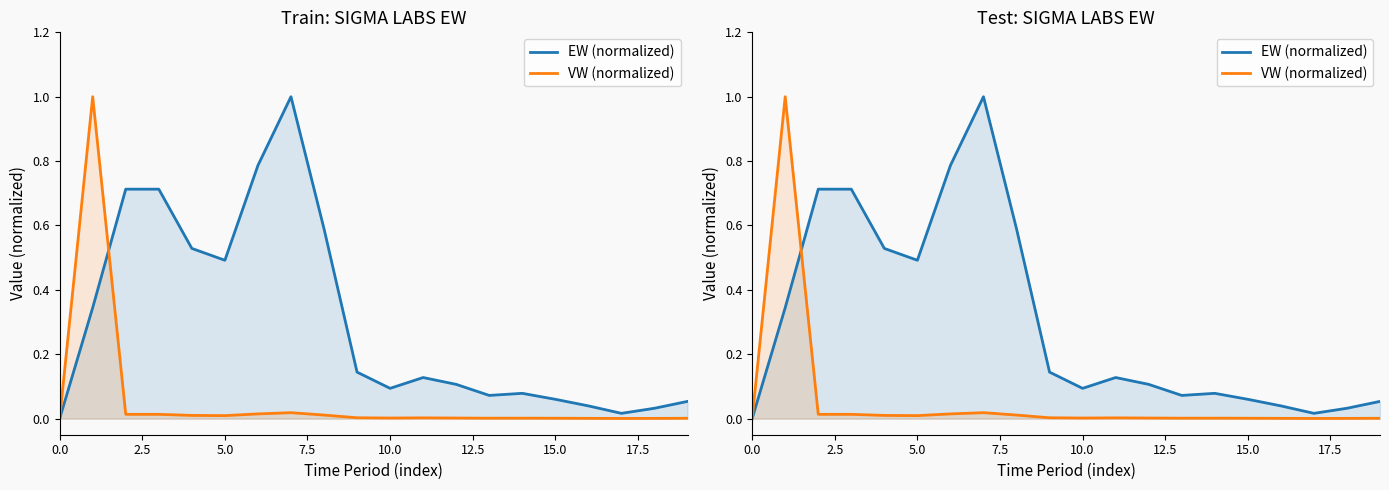

Which series has the widest spread of values?

EW (normalized)